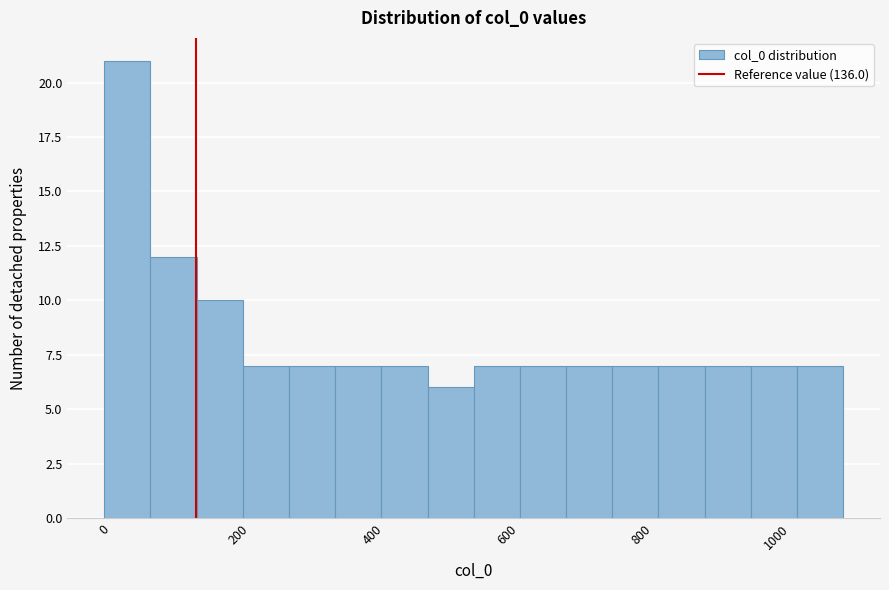

Read against the x-axis, roughly where is the centre of the tallest bar?

40